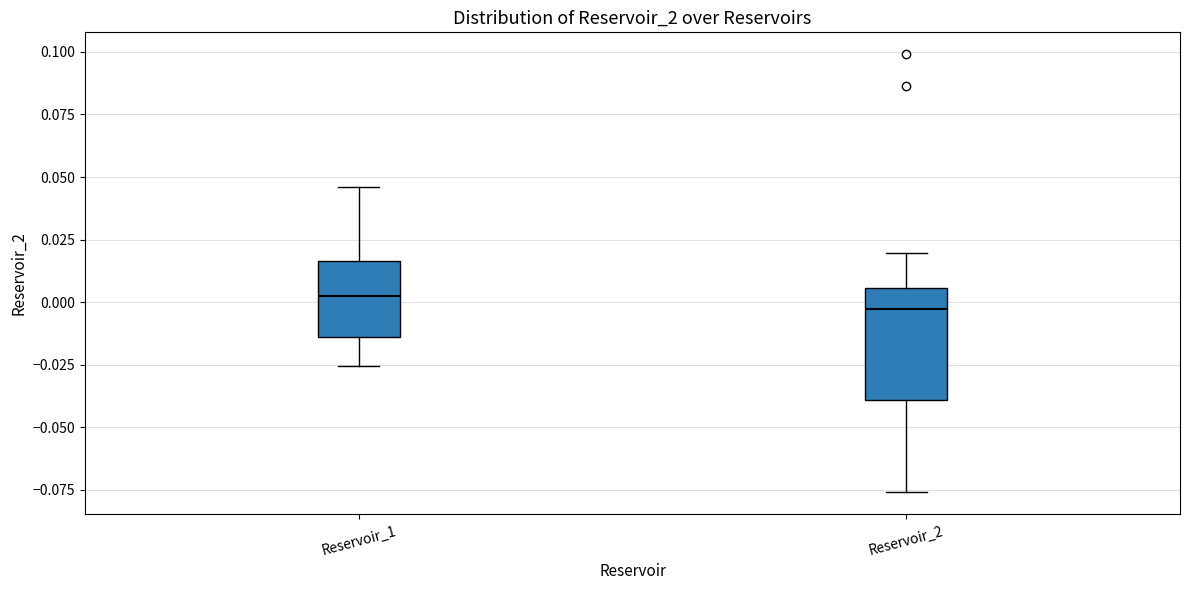

Reading left to right, read every box against the y-axis: the position of its median line, the range the box covers, and the ends of its whiskers. The values are not printed on the chart, so give them approximately, as read against the axis.

Reservoir_1: median 0.005, box -0.015 to 0.015, whiskers -0.025 to 0.045
Reservoir_2: median -0.005, box -0.040 to 0.005, whiskers -0.075 to 0.020